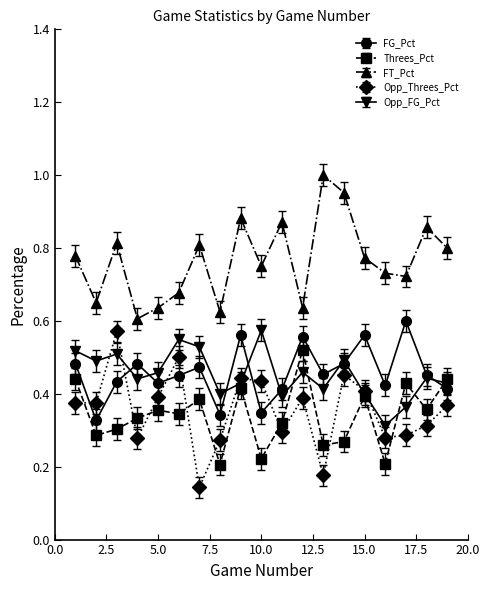

Which series has the largest total across all categories?

FT_Pct